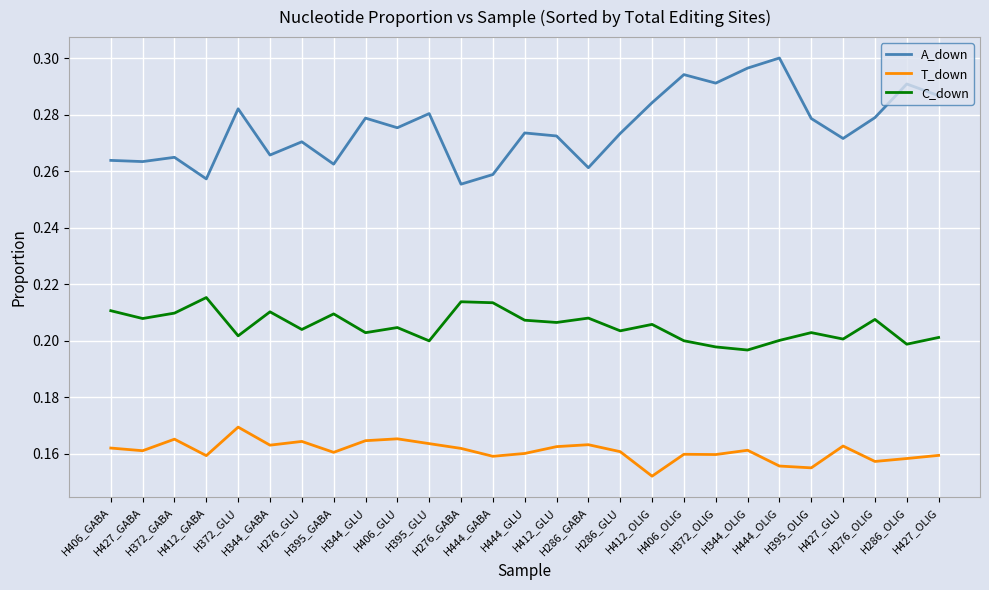

The A_down series shows 0.4 at H395_GLU. True or false?

False